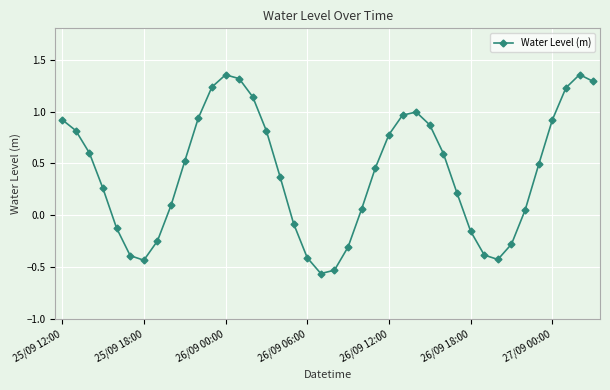

True or false: there are more than 0 points higher than both neighbors.

True